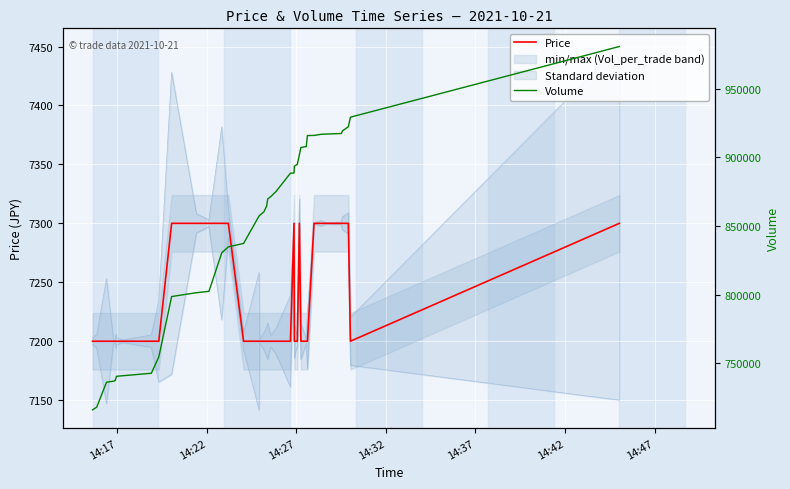

Reading left to right, extract all data points from this chart.

Price: 7200	7200	7200	7200	7200	7200	7200	7200	7200	7200	7300	7300	7300	7300	7300	7200	7200	7200	7200	7200	7200	7200	7200	7200	7300	7200	7200	7300	7200	7200	7200	7300	7300	7300	7300	7300	7300	7200	7300
Volume: 715981	717981	736181	736881	737381	739481	740481	740881	742681	754581	798581	801381	802381	830481	834781	837281	857281	857781	860281	864381	869681	871381	875181	888481	888581	893581	894881	901881	907181	907881	915881	915981	916781	916981	917381	919281	922281	929281	980781